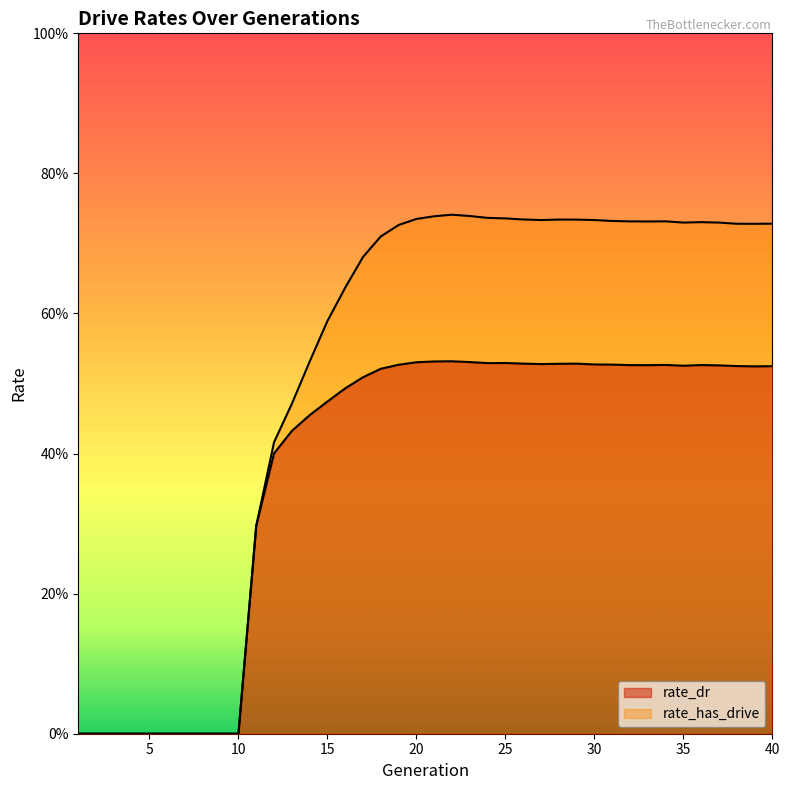

Reading left to right, extract all data points from this chart.

rate_dr: 0.0	0.0	0.0	0.0	0.0	0.0	0.0	0.0	0.0	0.0	0.3	0.4	0.4	0.5	0.5	0.5	0.5	0.5	0.5	0.5	0.5	0.5	0.5	0.5	0.5	0.5	0.5	0.5	0.5	0.5	0.5	0.5	0.5	0.5	0.5	0.5	0.5	0.5	0.5	0.5
rate_has_drive: 0.0	0.0	0.0	0.0	0.0	0.0	0.0	0.0	0.0	0.0	0.3	0.4	0.5	0.5	0.6	0.6	0.7	0.7	0.7	0.7	0.7	0.7	0.7	0.7	0.7	0.7	0.7	0.7	0.7	0.7	0.7	0.7	0.7	0.7	0.7	0.7	0.7	0.7	0.7	0.7